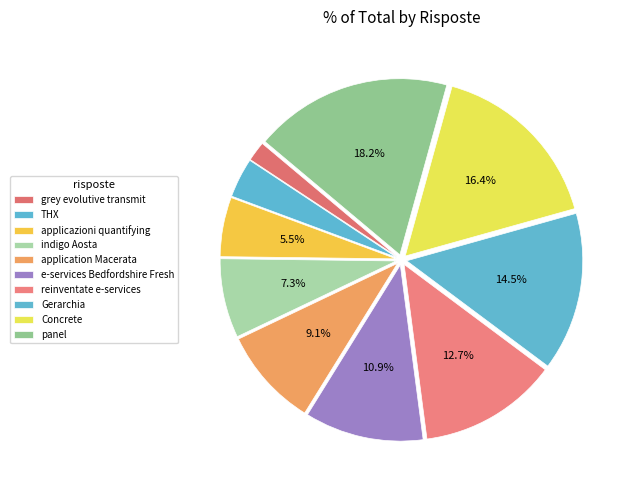

Does reinventate e-services account for over 50% of the chart?

No